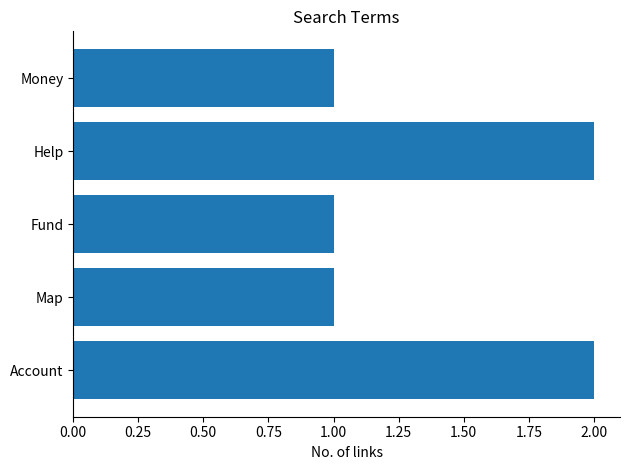

Approximately how many times larger is the value at Help compared to Account?

1.0